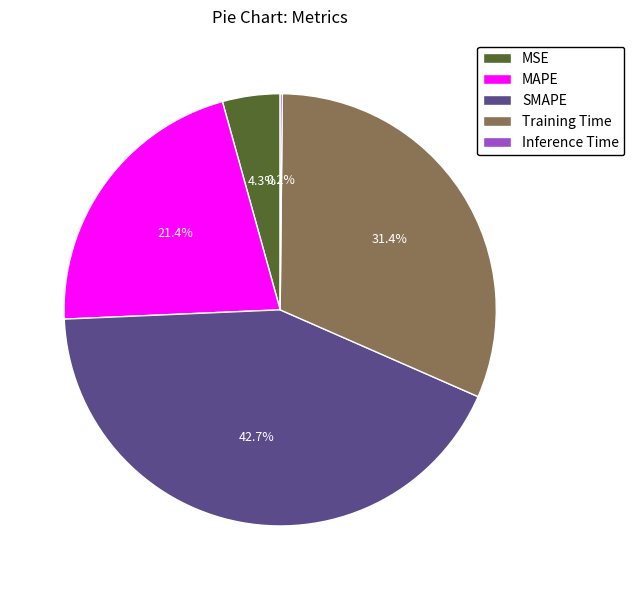

To the nearest percent, what is the difference between the Training Time and SMAPE slice percentages?

11%